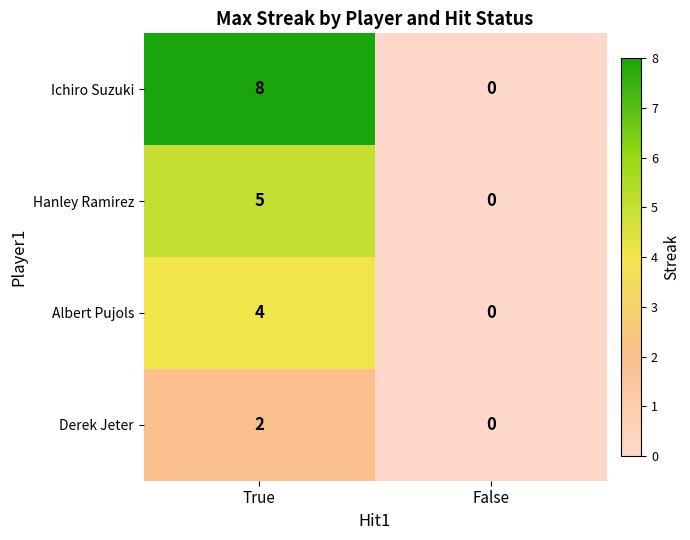

List the series in order of their peak value, highest first.

Ichiro Suzuki, Hanley Ramirez, Albert Pujols, Derek Jeter